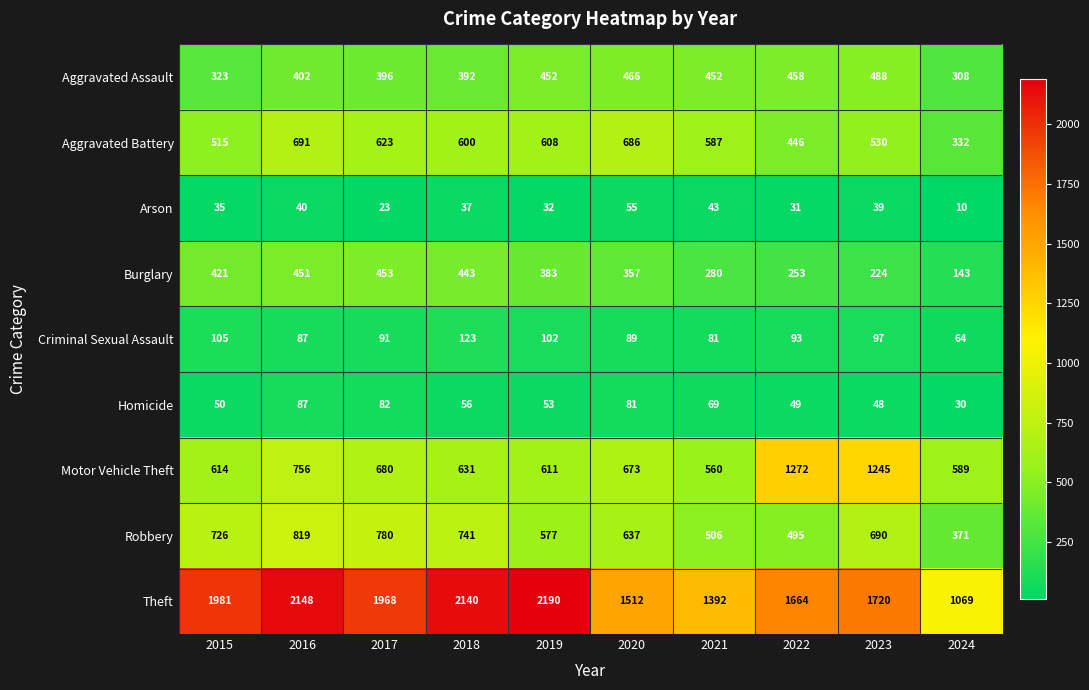

What is the sum of all Aggravated Battery values?

5618